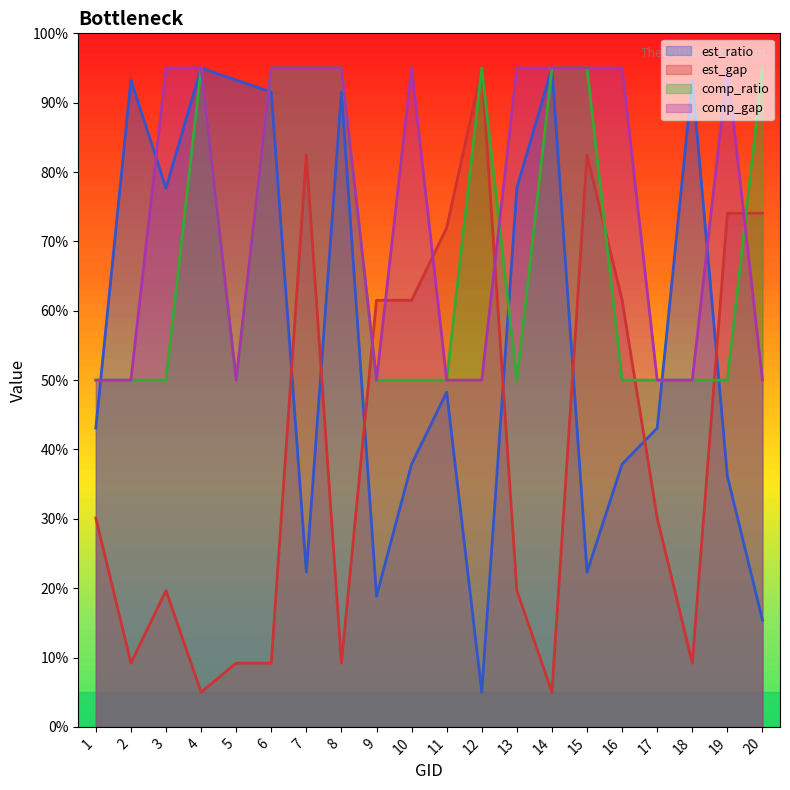

True or false: est_ratio and est_gap cross at least once.

True